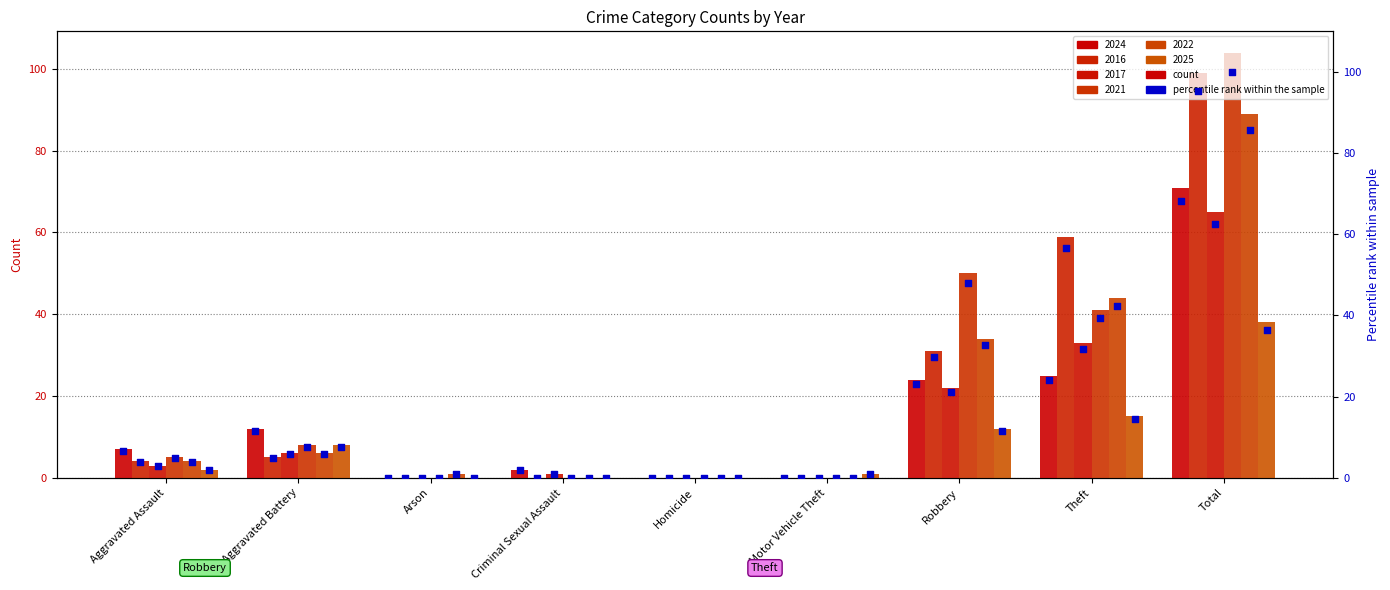

What is the total value across all series at Robbery?

166.3